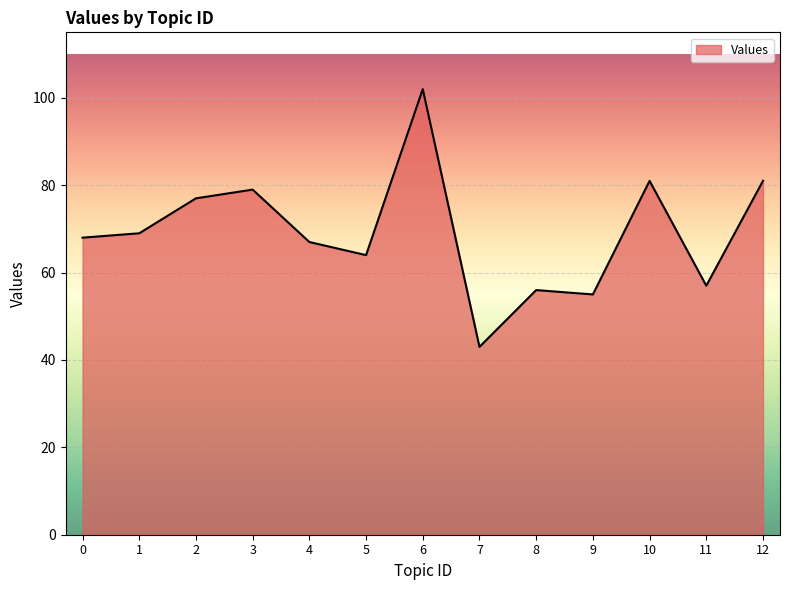

What is the minimum value shown in the chart?

43